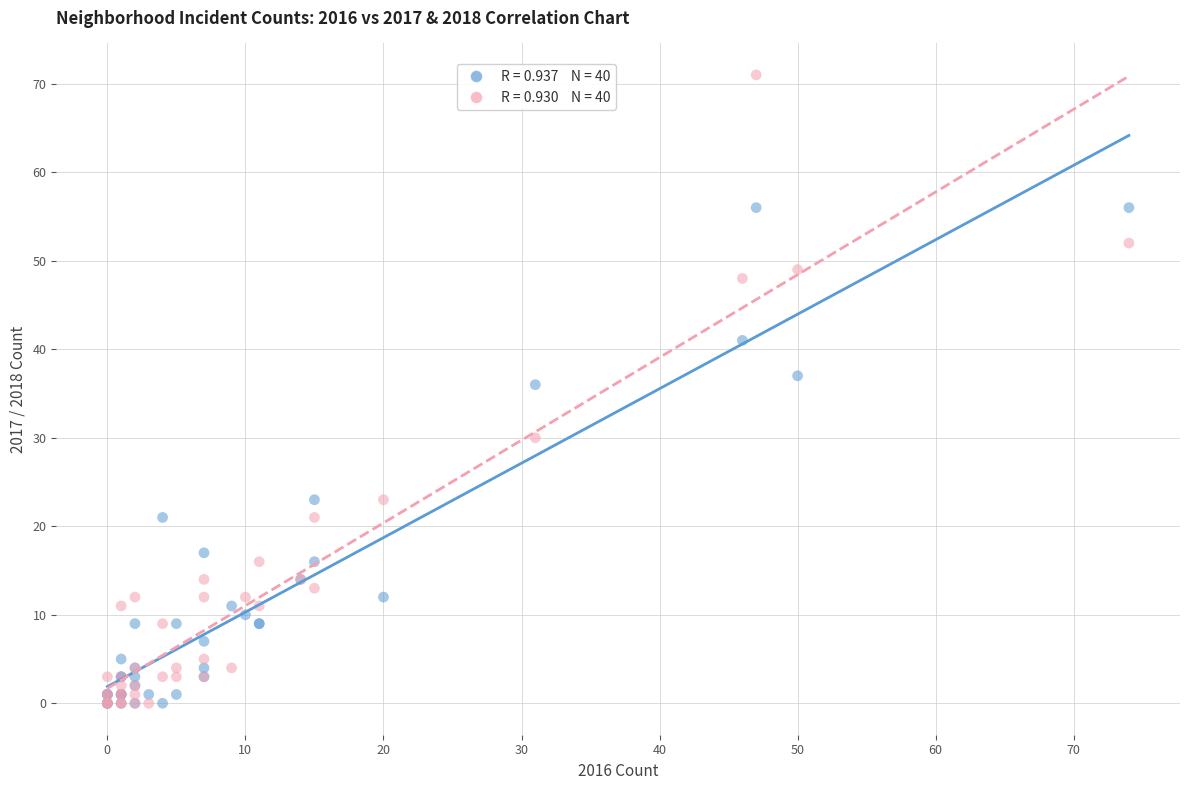

Across all series, what Y value is closest to 35?

36